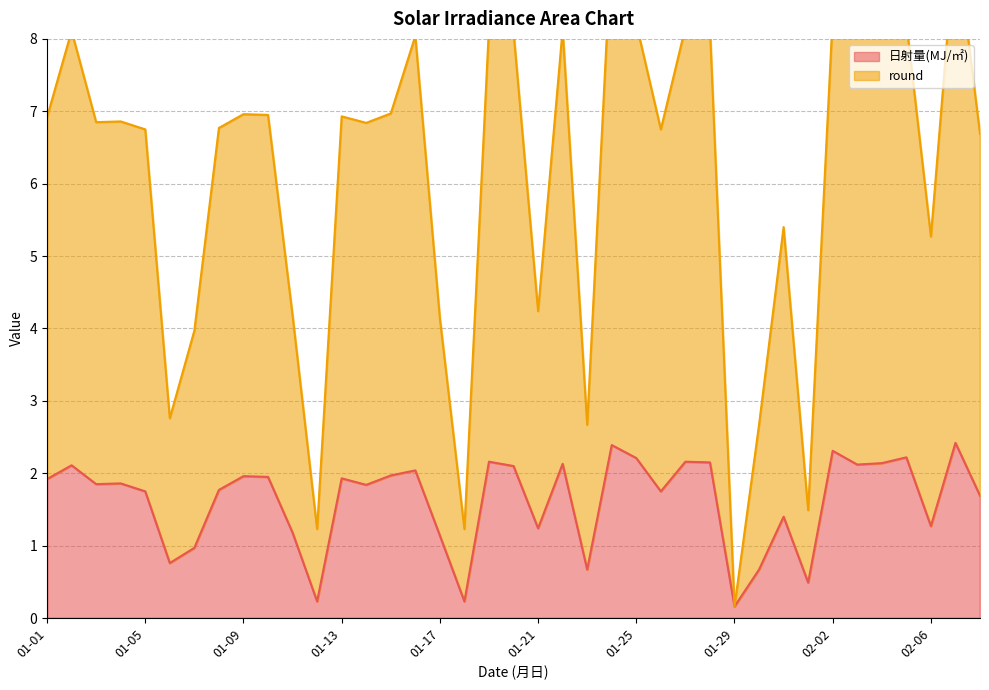

At which category does round reach its first local peak?

01-02